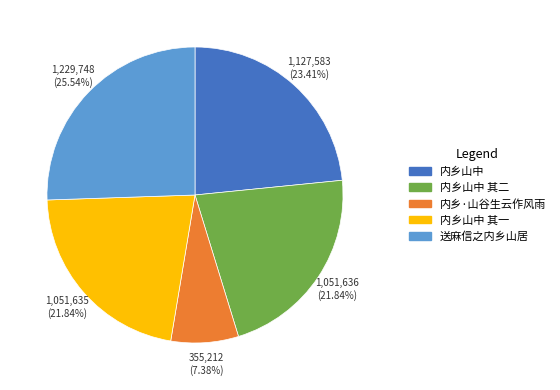

Count the number of slices in the pie.

5